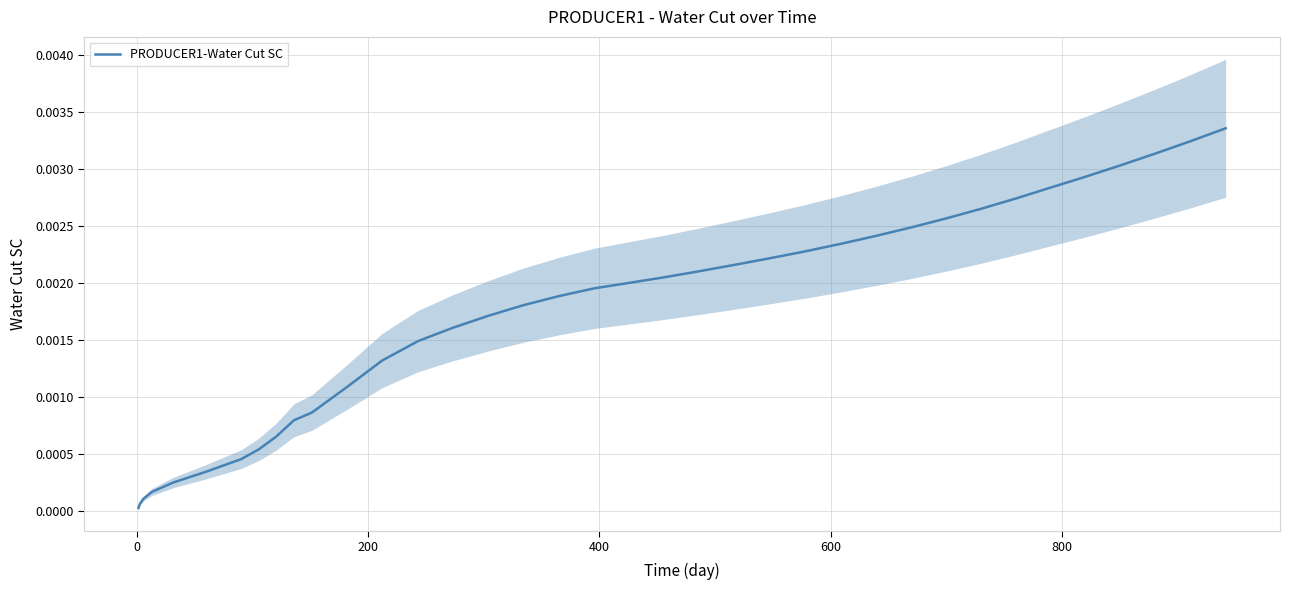

How many lines are shown in the chart?

1